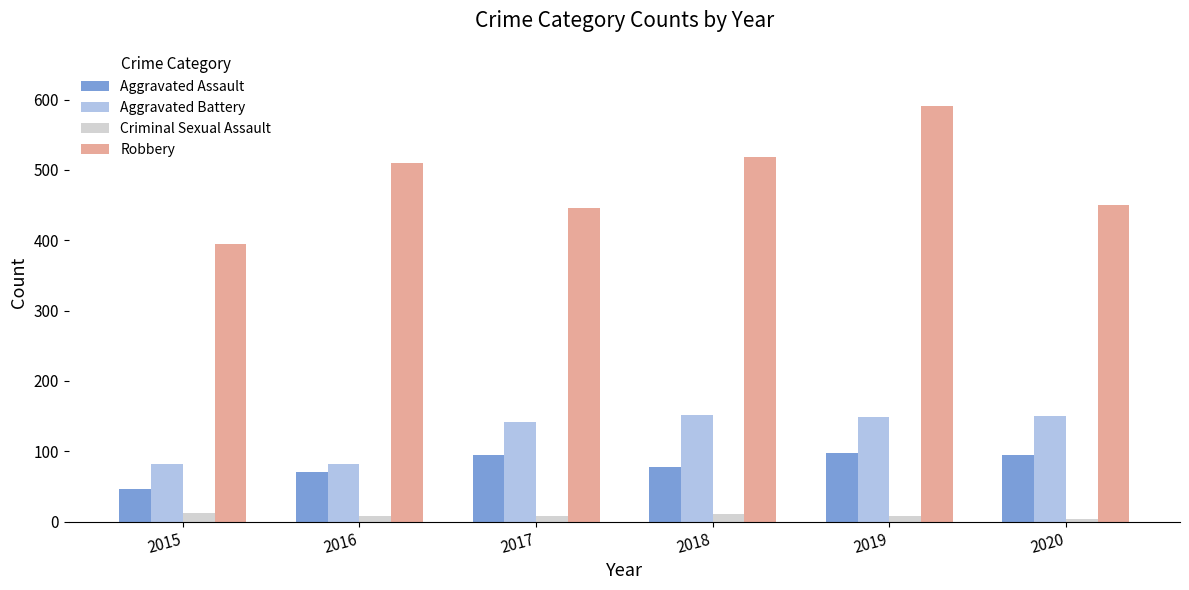

Read the Aggravated Battery value at 2019.

148